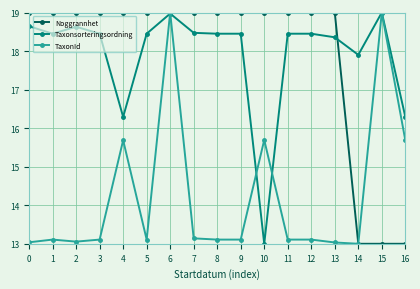

What is the sum of the TaxonId values at 1 and 3?

26.2